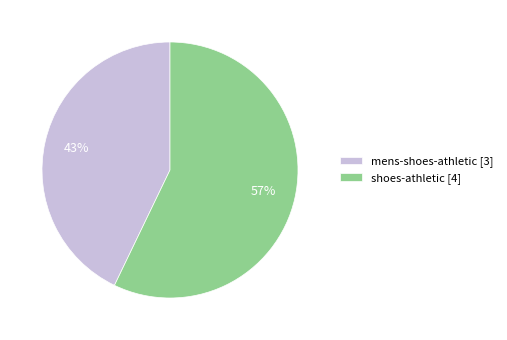

To the nearest percent, what is the combined percentage of shoes-athletic and mens-shoes-athletic?

100%